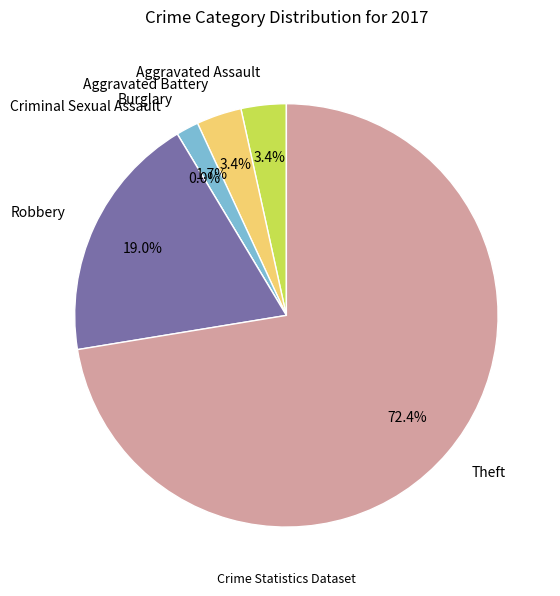

To the nearest percent, what percentage of the pie is Robbery?

19%